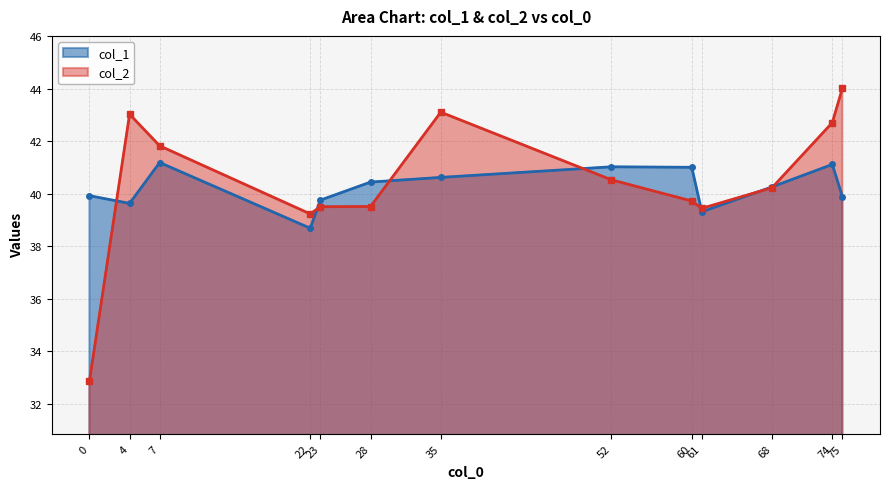

What is the highest value of the col_1 series?

41.2